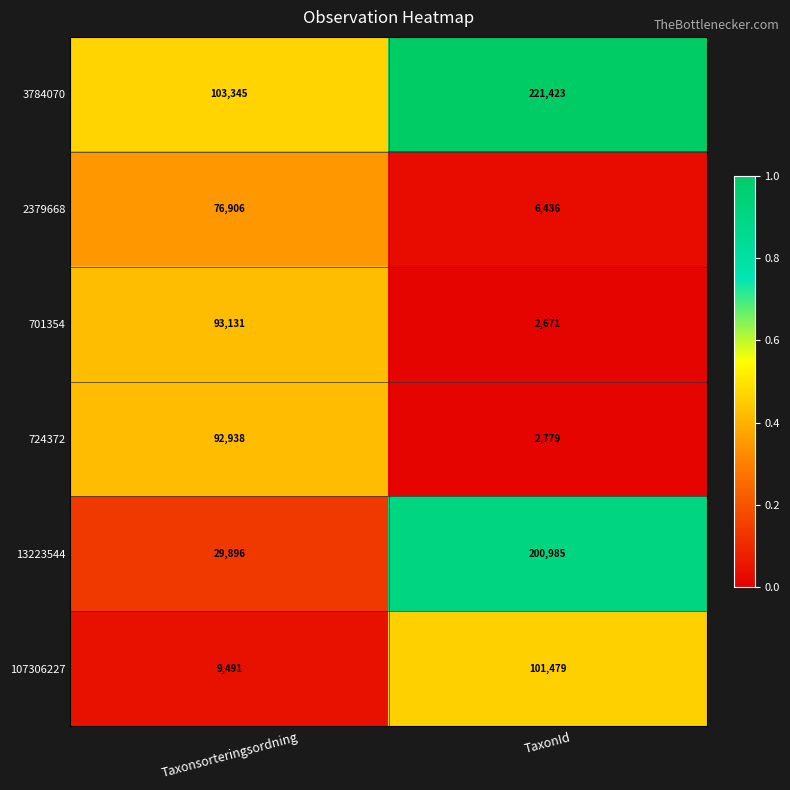

What is the sum of all 107306227 values?

110970